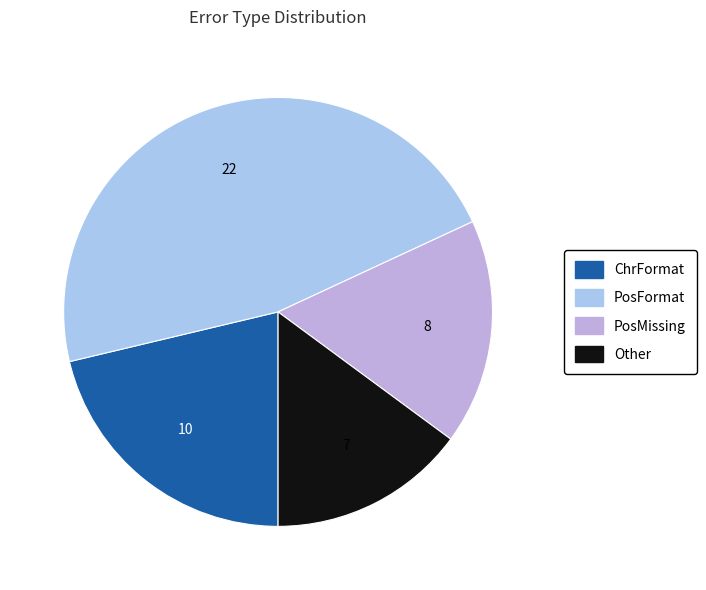

Is there any slice that represents more than half of the pie?

No